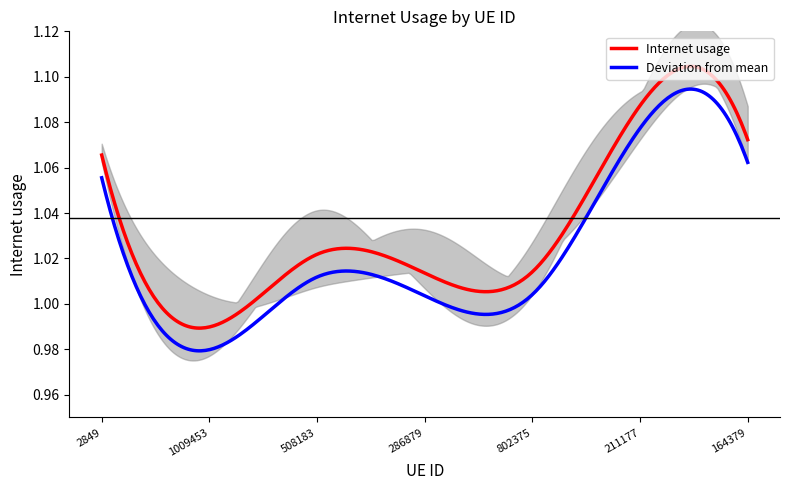

Reading right to left, list all the values displayed in this chart.

164379=1.1	211177=1.1	802375=1.0	286879=1.0	508183=1.0	1009453=1.0	2849=1.1